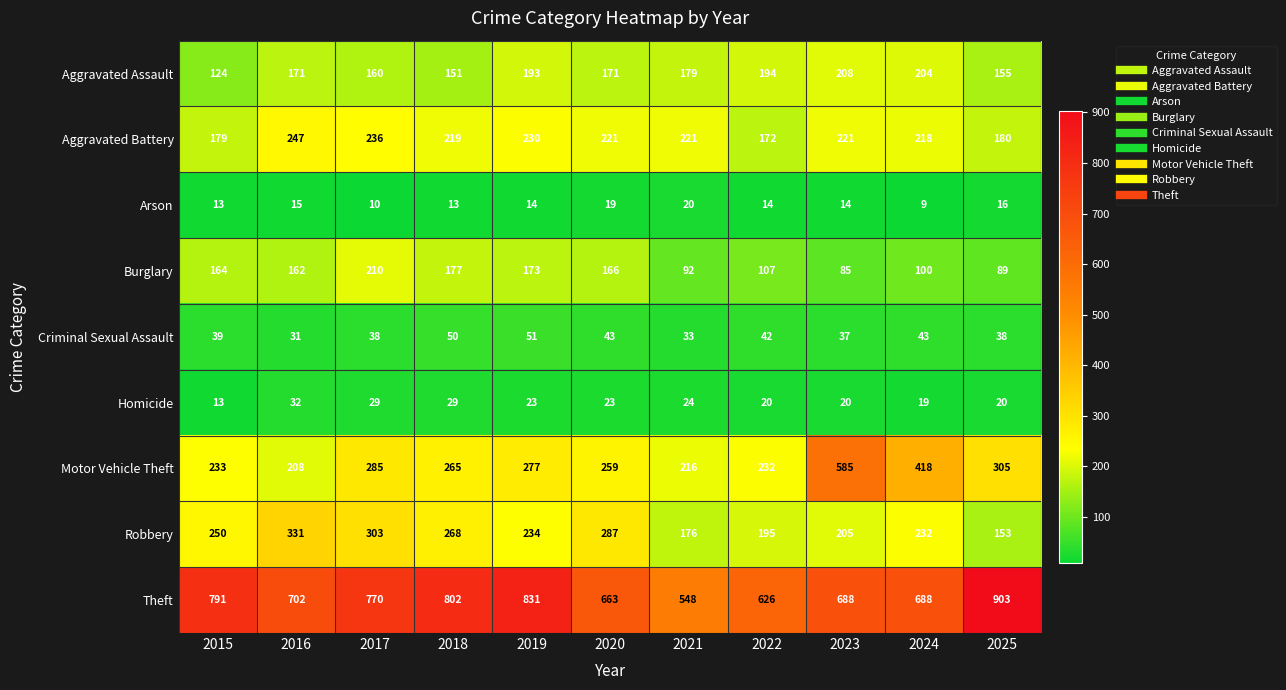

Which series has the largest total across all categories?

Theft